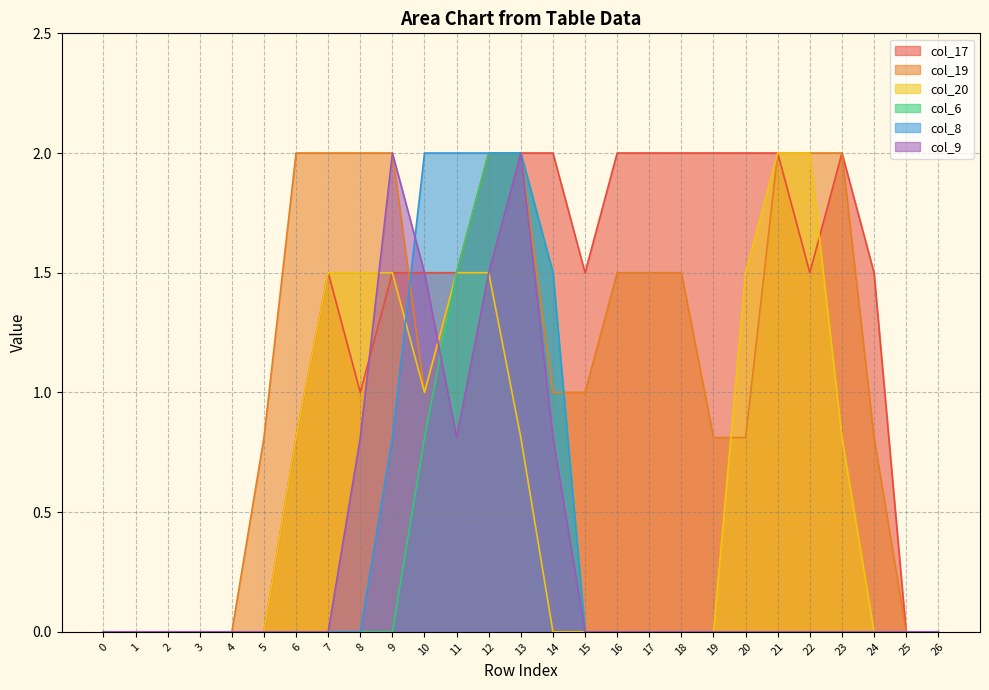

Does the chart display data point markers on the line(s)?

No